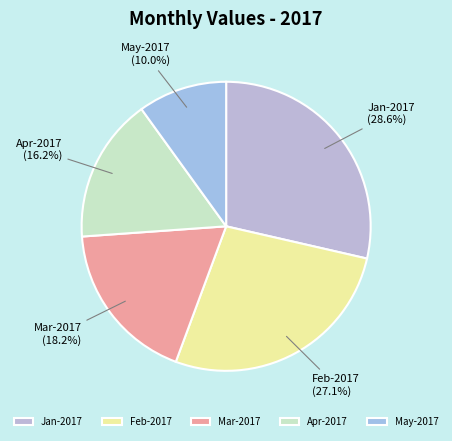

Combined, do Mar-2017 and May-2017 account for over 50%?

No